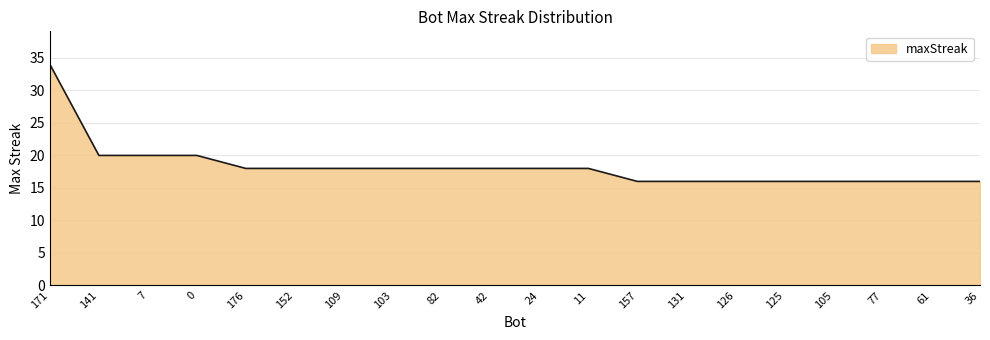

The chart shows a value of 29 at 109. True or false?

False